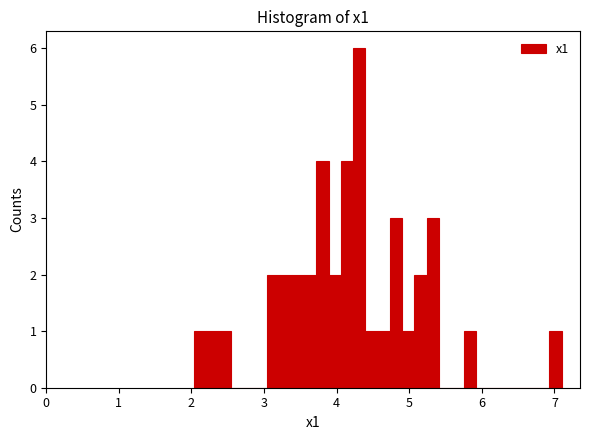

Around what value on the x-axis is the tallest bar? Give the approximate position of its centre, as read against the axis.

4.3